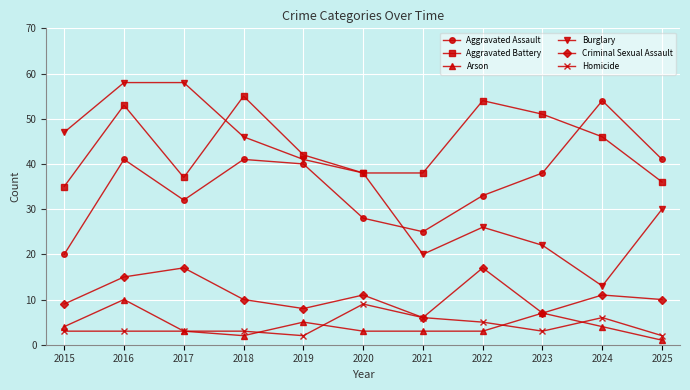

What is the total value across all series at 2024?

134